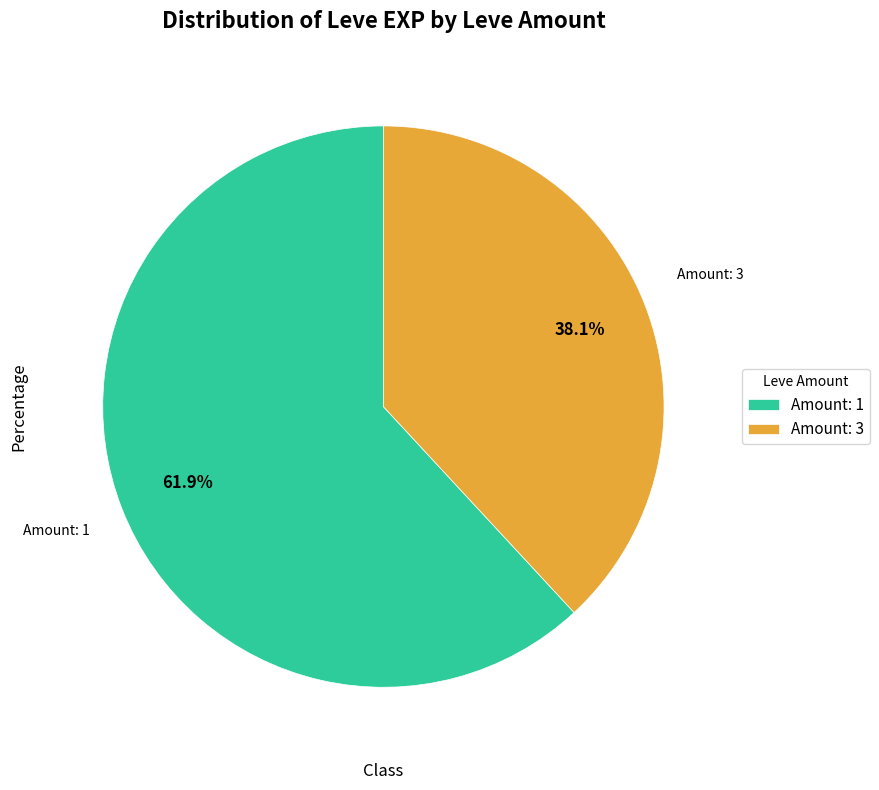

Which category has the biggest portion of the pie?

Amount: 1